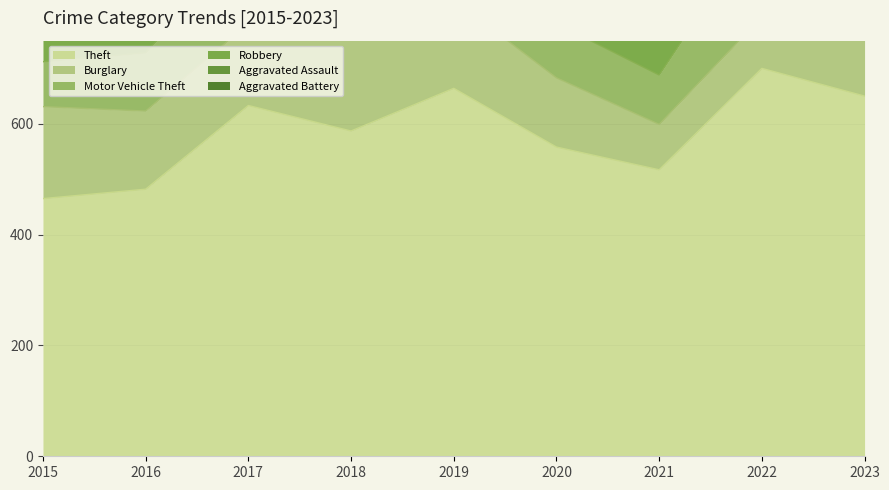

True or false: Aggravated Assault and Motor Vehicle Theft cross at least once.

False